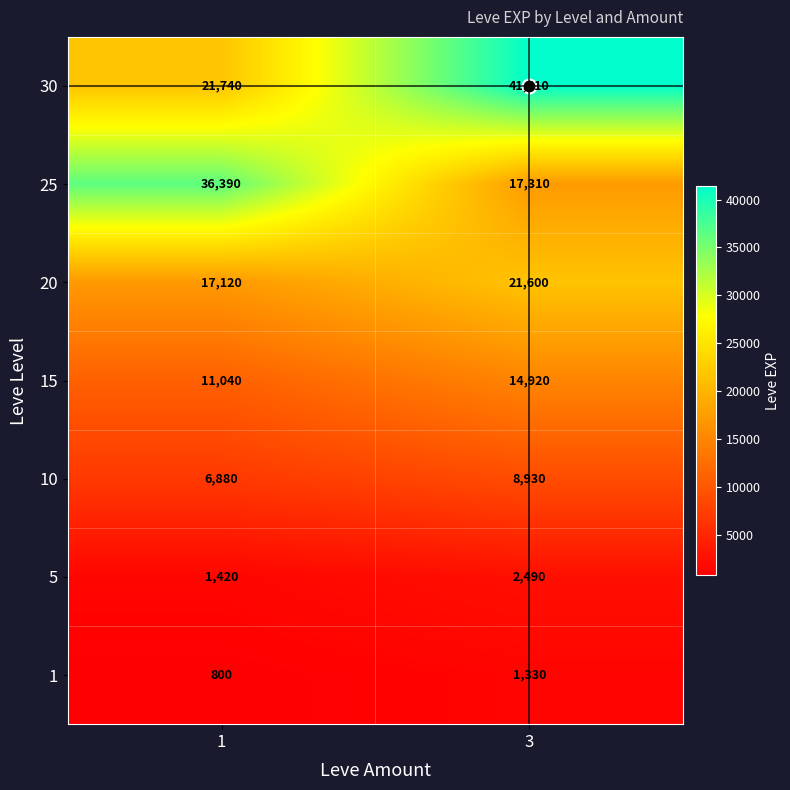

What is the greatest value displayed?

41410